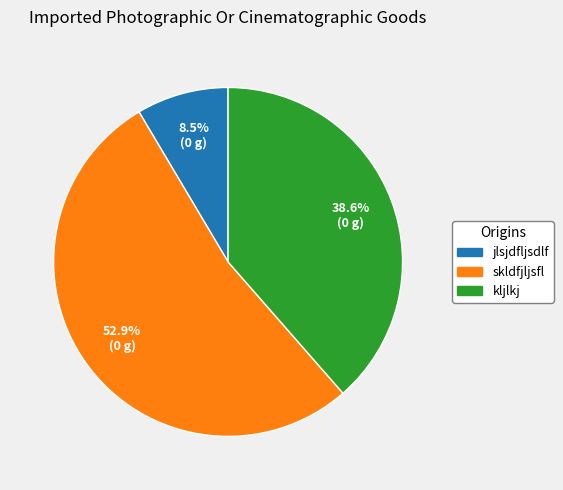

Rank the categories by value from lowest to highest.

jlsjdfljsdlf, kljlkj, skldfjljsfl